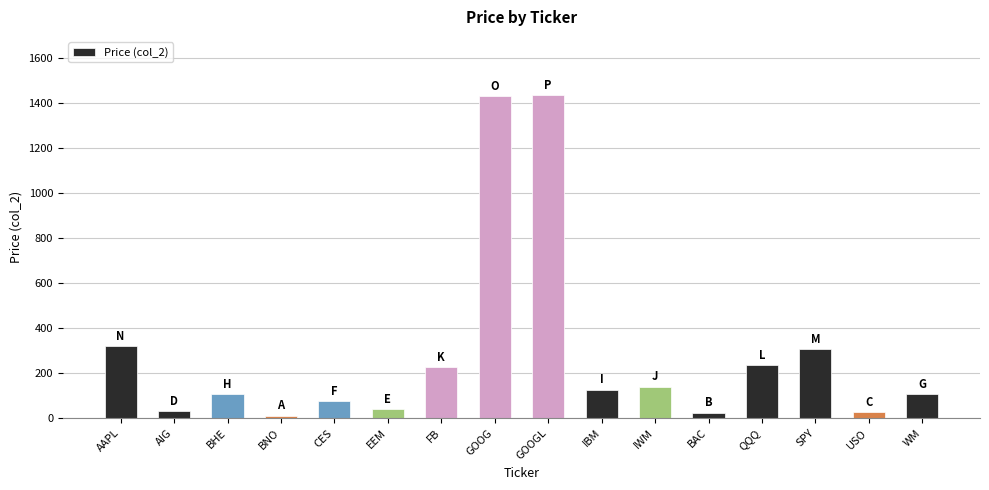

How many data points are less than 124?

8